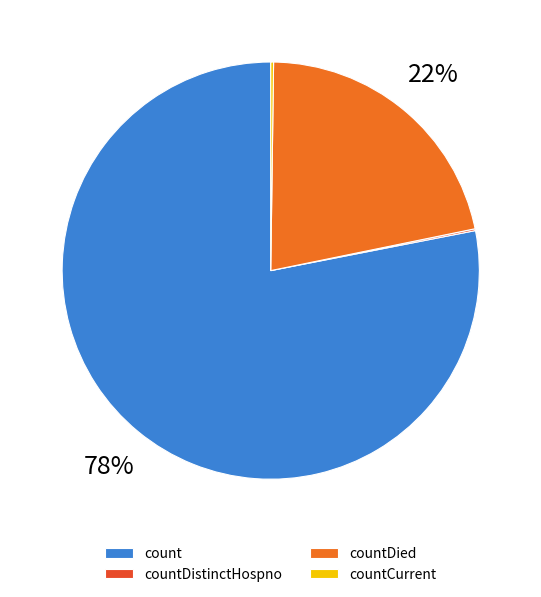

Is there a majority slice in this chart?

Yes